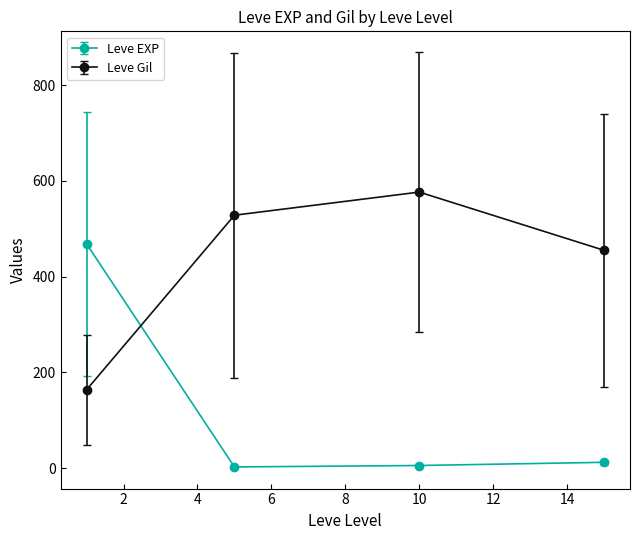

At how many categories does at least one series exceed 25?

4